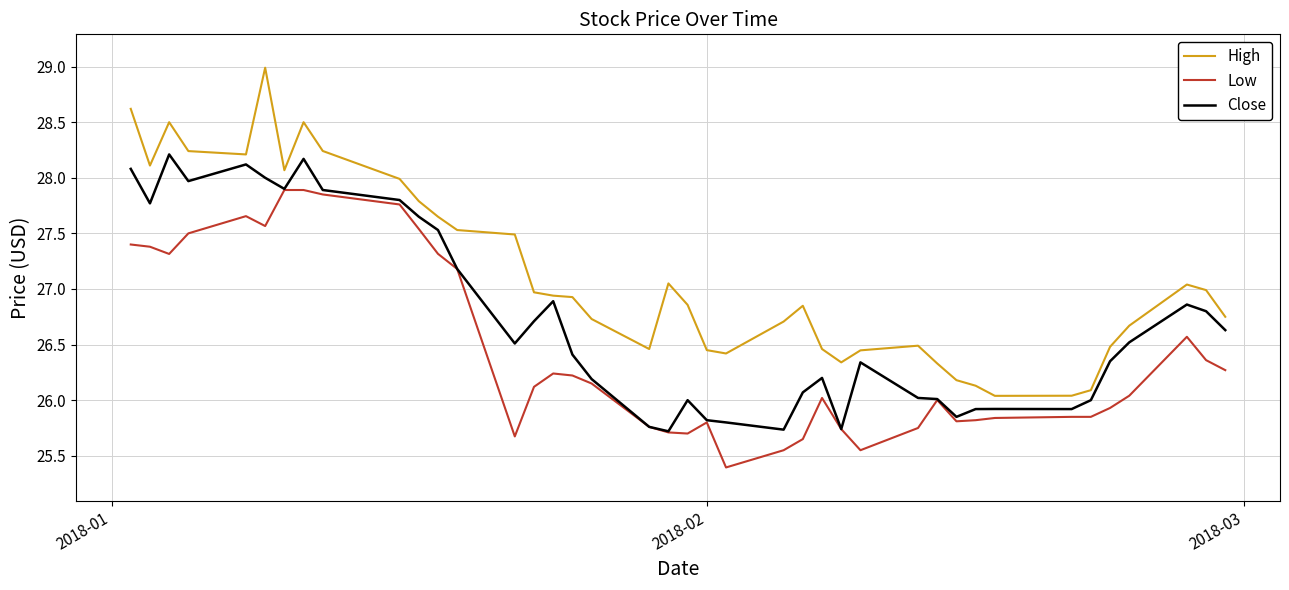

What is the greatest value displayed?

29.0